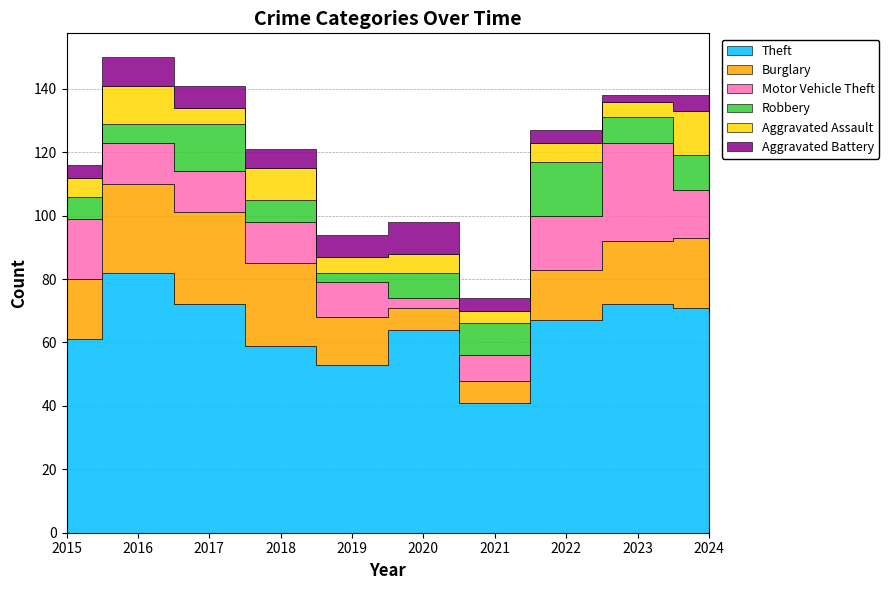

Rank the series at 2016 from lowest to highest value.

Robbery, Aggravated Battery, Aggravated Assault, Motor Vehicle Theft, Burglary, Theft